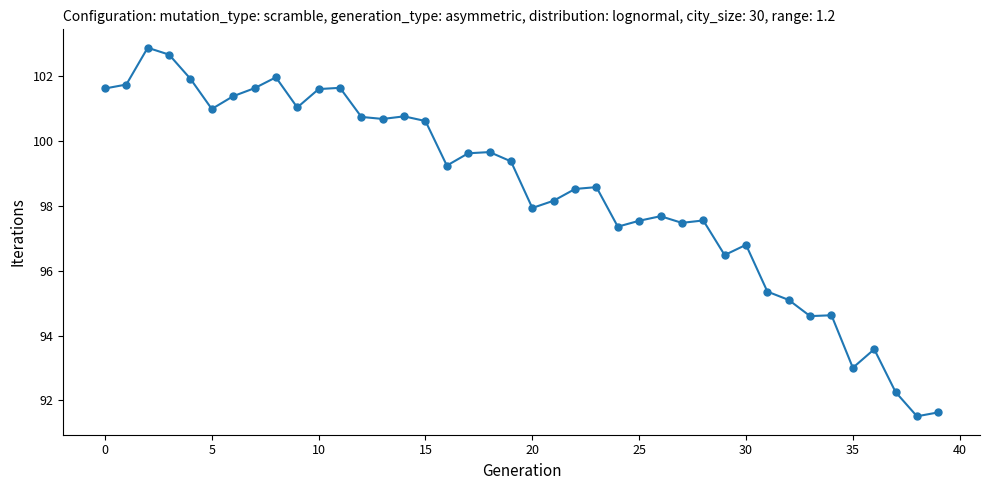

What is the difference between the second highest and minimum values?

11.1